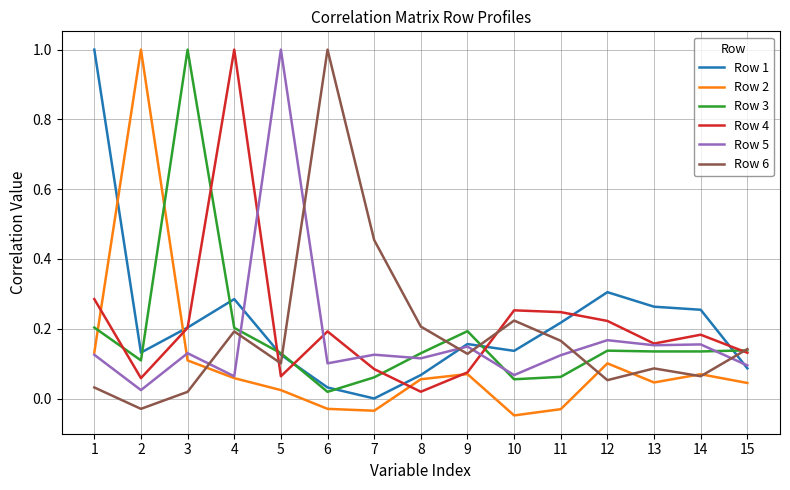

What is the sum of all Row 4 values?

3.2